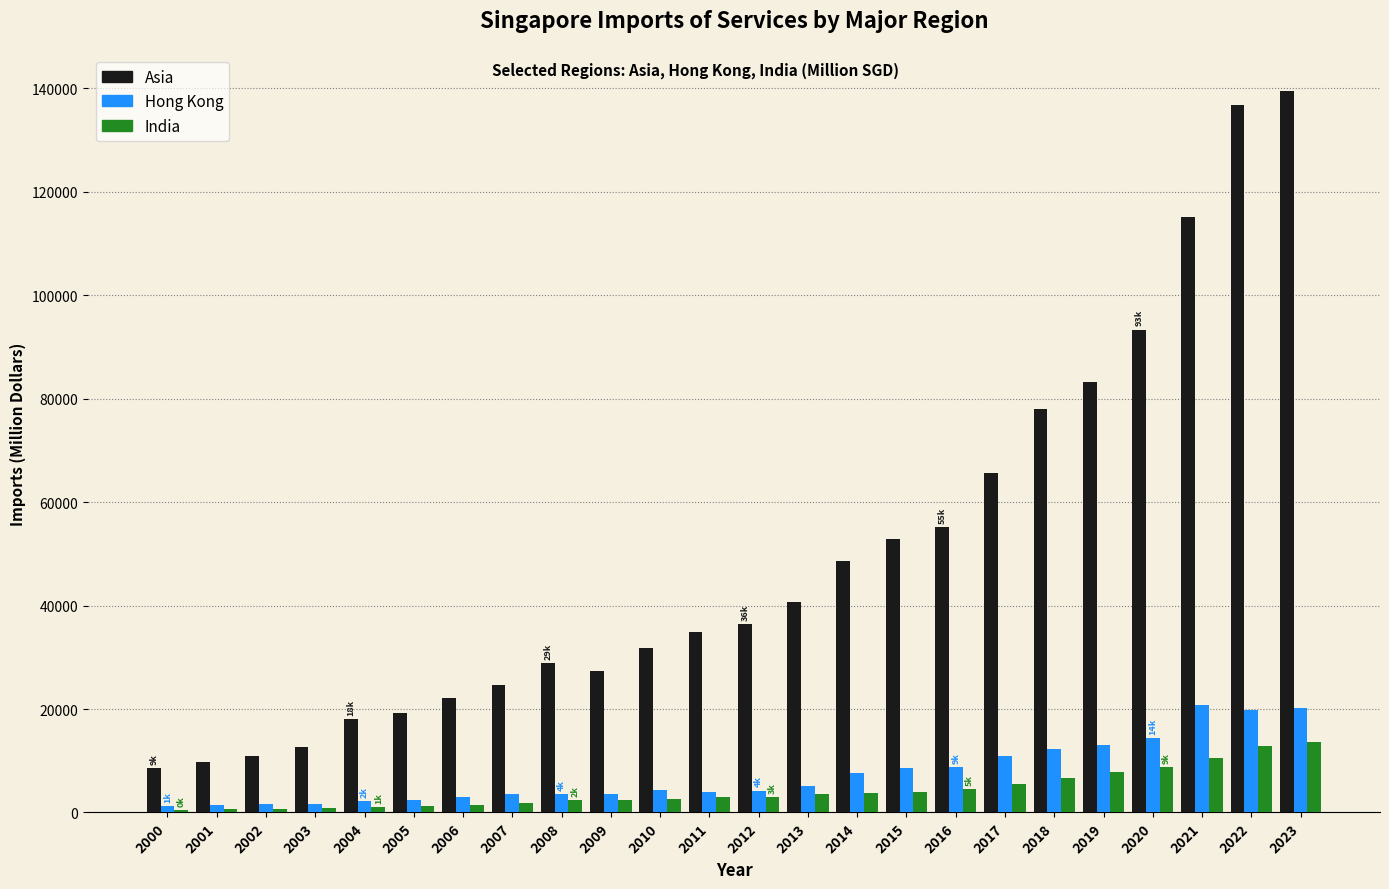

What is the sum of all India values?

103069.5